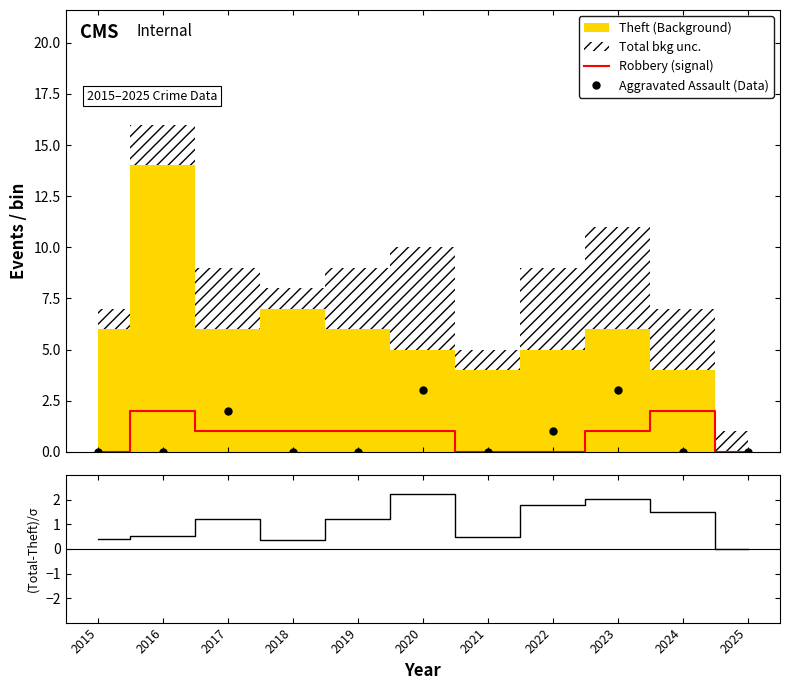

Between 2019 and 2024, which is larger?

2024